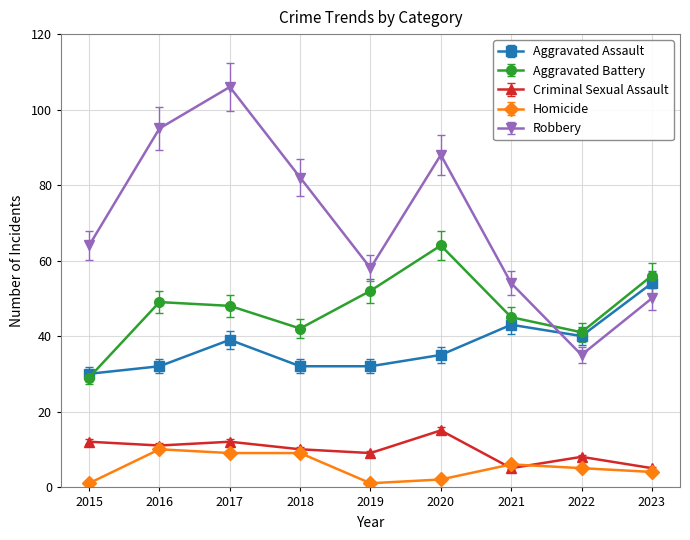

Which label corresponds to the largest value in the chart?

2017